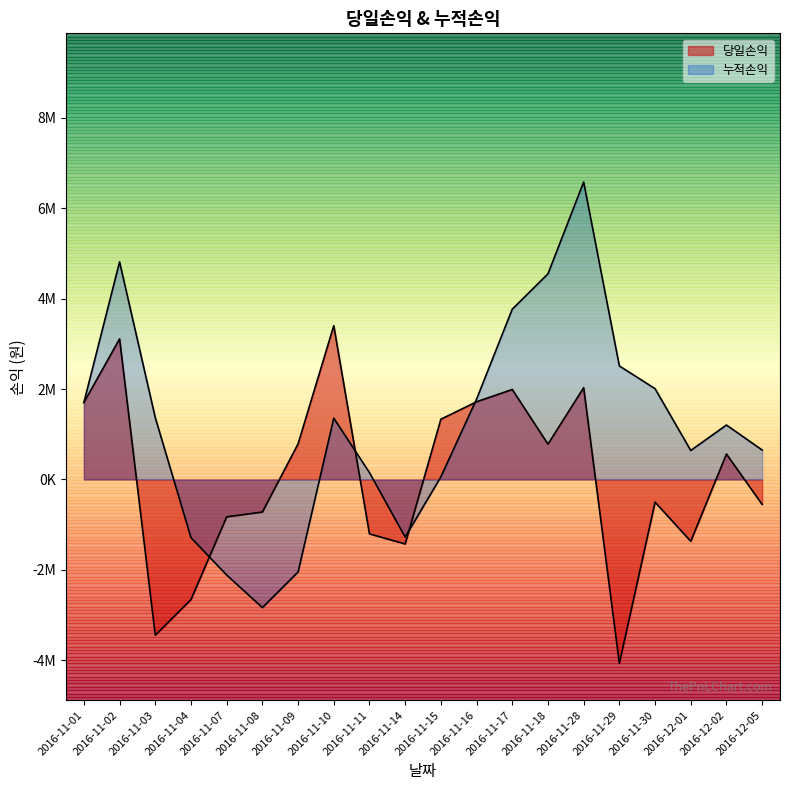

Reading left to right, what are all the values shown in this chart?

2016-11-01=1702000	2016-11-02=3109000	2016-11-03=-3443000	2016-11-04=-2655000	2016-11-07=-826000	2016-11-08=-720000	2016-11-09=787000	2016-11-10=3401000	2016-11-11=-1203000	2016-11-14=-1426000	2016-11-15=1332000	2016-11-16=1718000	2016-11-17=1990000	2016-11-18=781000	2016-11-28=2030000	2016-11-29=-4067000	2016-11-30=-502000	2016-12-01=-1367000	2016-12-02=563000	2016-12-05=-553000